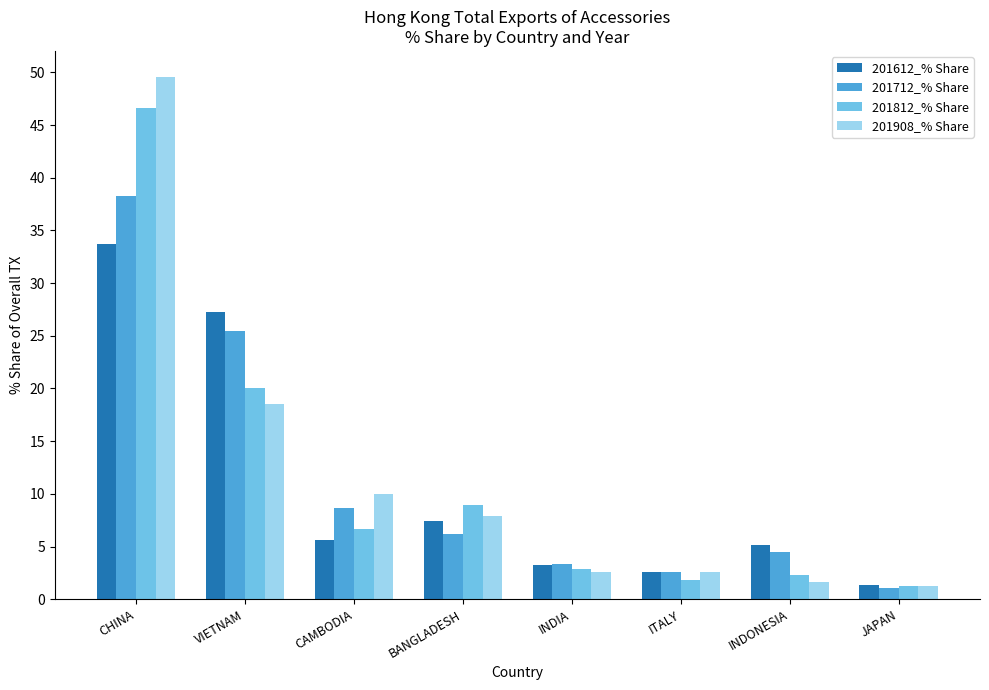

What is the label of the 4th bar from the left?

BANGLADESH